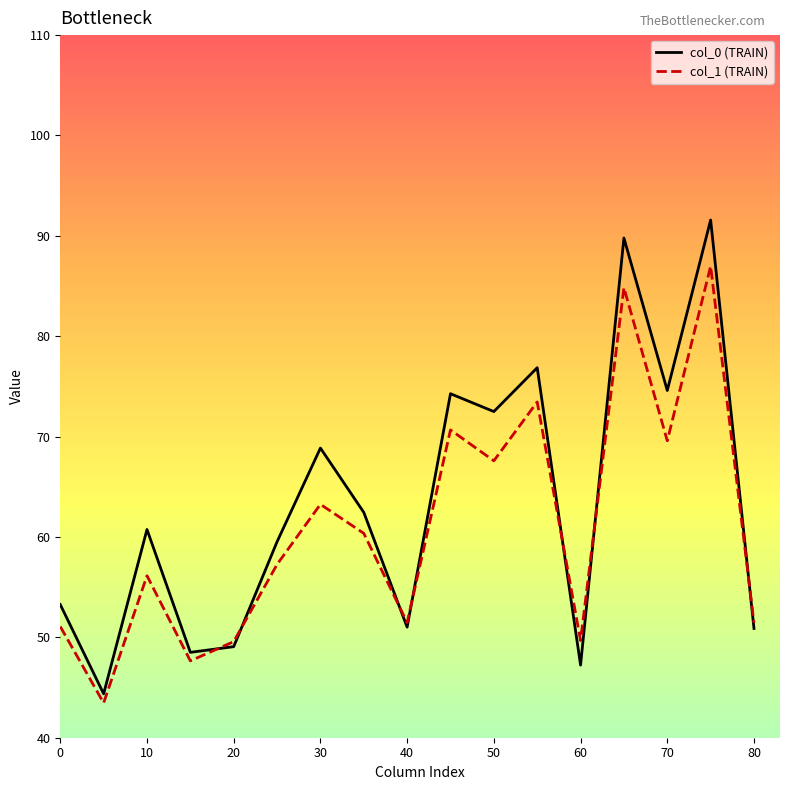

True or false: col_1 (TRAIN) and col_0 (TRAIN) intersect in this chart.

True